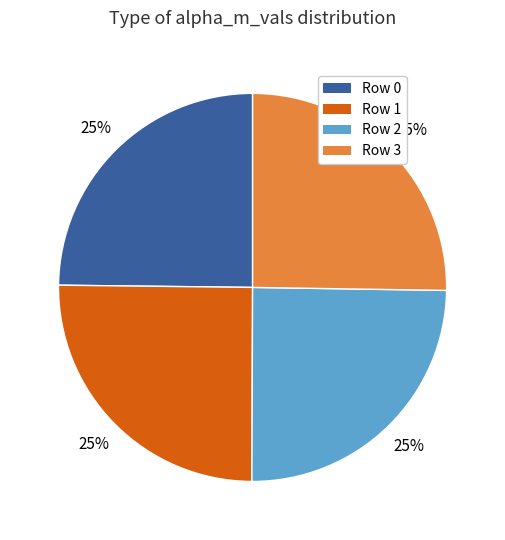

What is the ratio of the value at Row 1 to the value at Row 0?

1.0